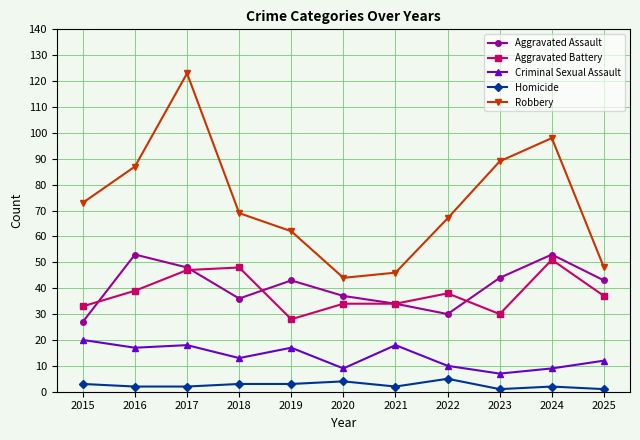

The value of Robbery at 2021 is 46. True or false?

True